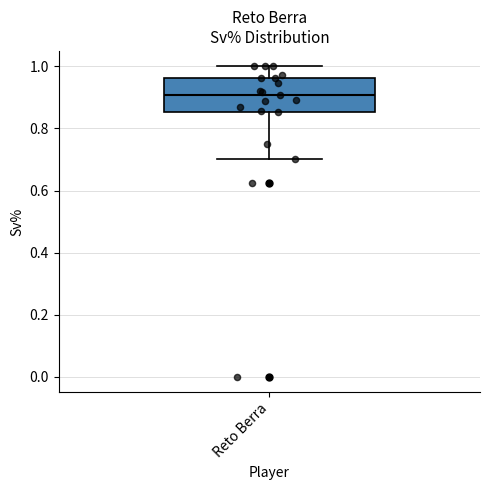

Transcribe this box plot: give where the median line is, the range the box spans, and where the two whiskers end, as read against the y-axis. The values are not printed on the chart, so give them approximately, as read against the axis.

median 0.90, box 0.86 to 0.96, whiskers 0.70 to 1.00